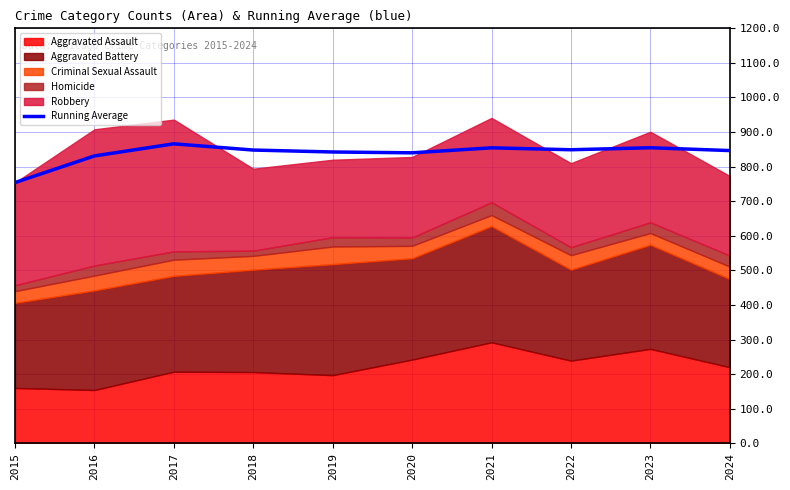

Rank the categories by value from highest to lowest.

2017, 2023, 2021, 2022, 2018, 2024, 2019, 2020, 2016, 2015